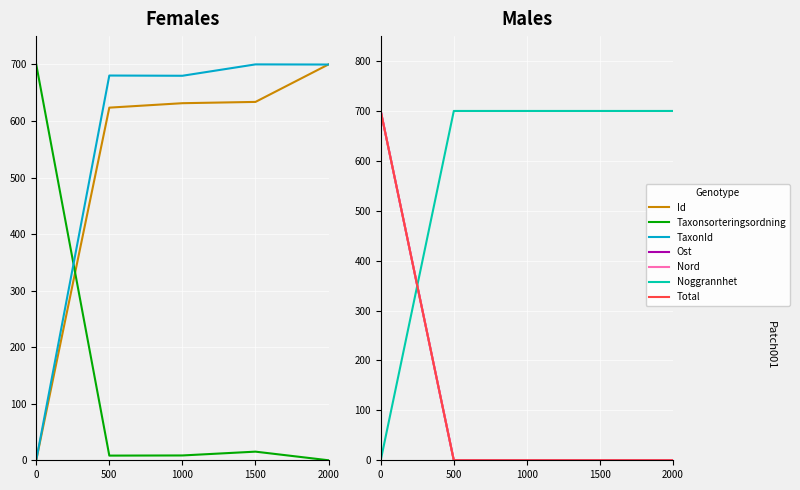

At how many categories does at least one series exceed 161?

5